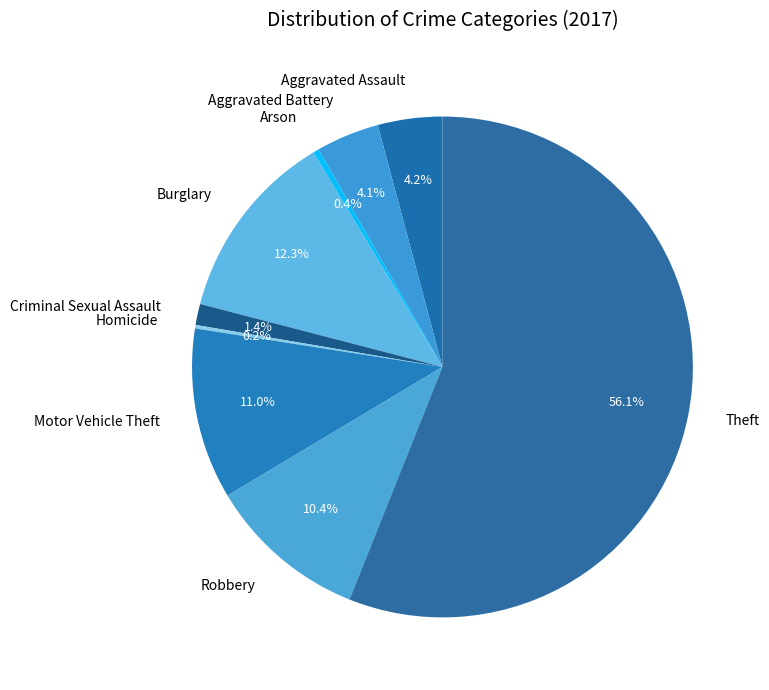

Is it true that Robbery is 10% of the pie?

True